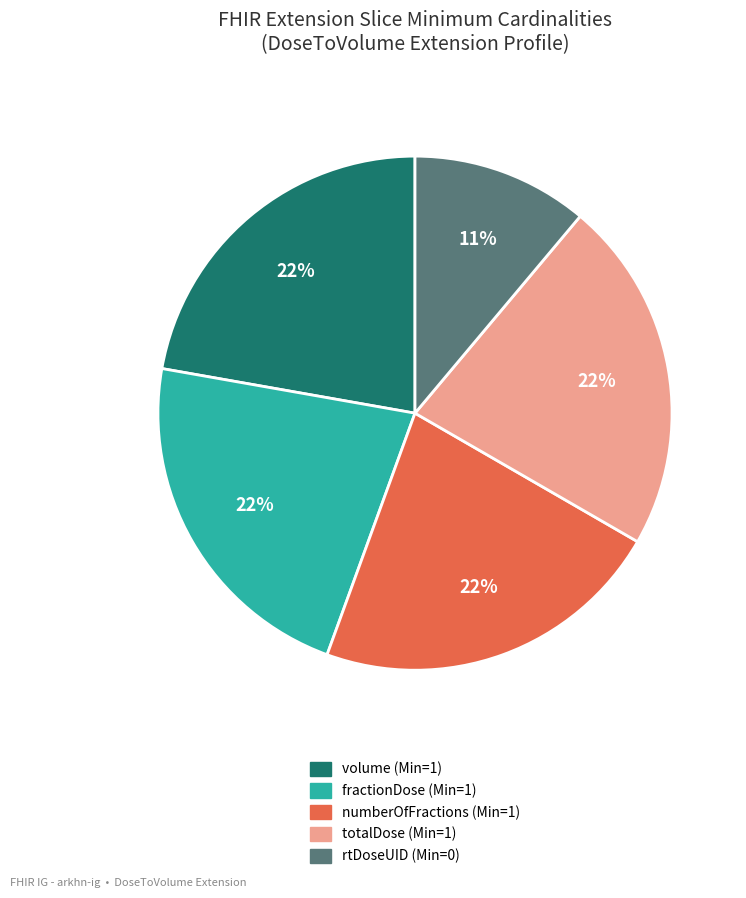

Does fractionDose represent more than half of the total?

No